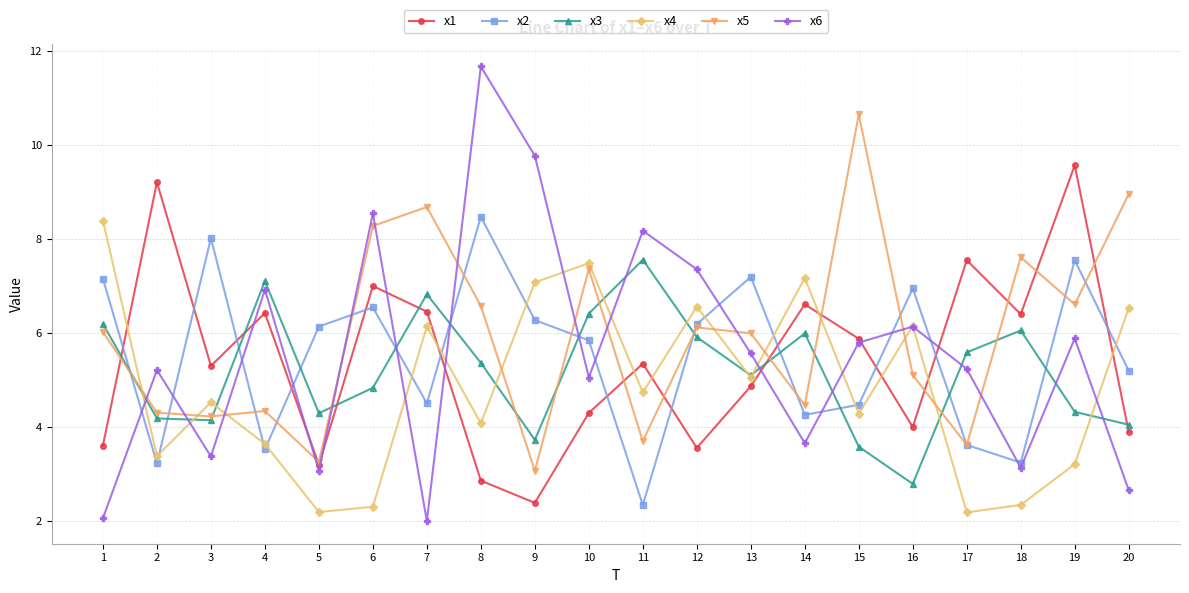

Where do x6 and x3 first cross each other?

1 and 2